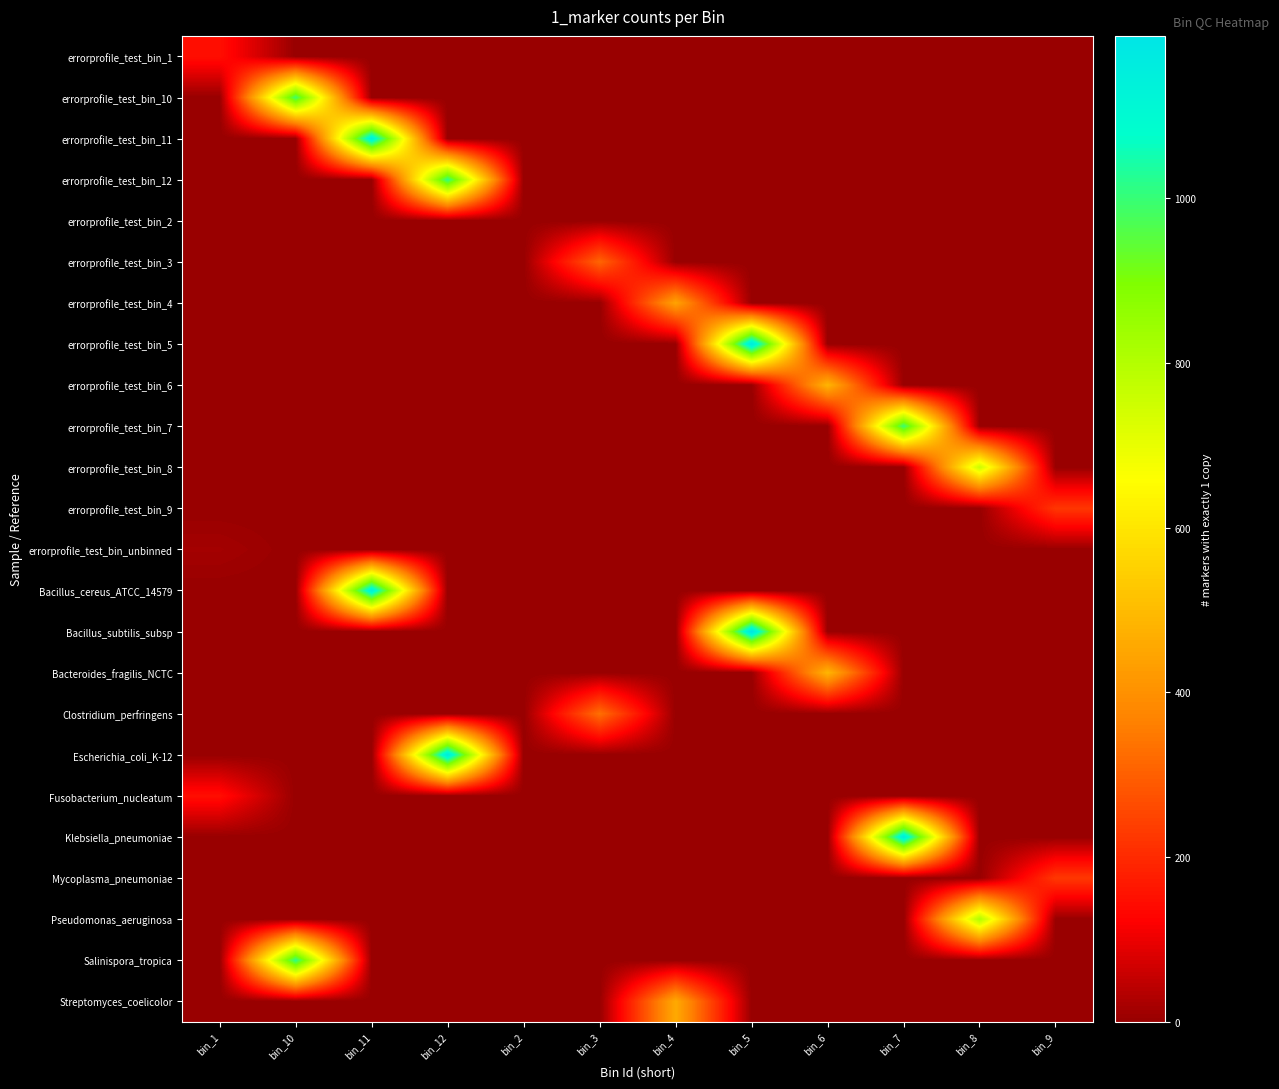

Reading left to right, transcribe all the data shown in this chart.

errorprofile_test_bin_1: bin_1=148	bin_10=0	bin_11=0	bin_12=0	bin_2=0	bin_3=0	bin_4=0	bin_5=0	bin_6=0	bin_7=0	bin_8=0	bin_9=0
errorprofile_test_bin_10: bin_1=0	bin_10=991	bin_11=0	bin_12=0	bin_2=0	bin_3=0	bin_4=0	bin_5=0	bin_6=0	bin_7=0	bin_8=0	bin_9=0
errorprofile_test_bin_11: bin_1=0	bin_10=0	bin_11=1149	bin_12=0	bin_2=0	bin_3=0	bin_4=0	bin_5=0	bin_6=0	bin_7=0	bin_8=0	bin_9=0
errorprofile_test_bin_12: bin_1=0	bin_10=0	bin_11=0	bin_12=1014	bin_2=0	bin_3=0	bin_4=0	bin_5=0	bin_6=0	bin_7=0	bin_8=0	bin_9=0
errorprofile_test_bin_2: bin_1=0	bin_10=0	bin_11=0	bin_12=0	bin_2=0	bin_3=0	bin_4=0	bin_5=0	bin_6=0	bin_7=0	bin_8=0	bin_9=0
errorprofile_test_bin_3: bin_1=0	bin_10=0	bin_11=0	bin_12=0	bin_2=0	bin_3=312	bin_4=0	bin_5=0	bin_6=0	bin_7=0	bin_8=0	bin_9=0
errorprofile_test_bin_4: bin_1=0	bin_10=0	bin_11=0	bin_12=0	bin_2=0	bin_3=0	bin_4=445	bin_5=0	bin_6=0	bin_7=0	bin_8=0	bin_9=0
errorprofile_test_bin_5: bin_1=0	bin_10=0	bin_11=0	bin_12=0	bin_2=0	bin_3=0	bin_4=0	bin_5=1177	bin_6=0	bin_7=0	bin_8=0	bin_9=0
errorprofile_test_bin_6: bin_1=0	bin_10=0	bin_11=0	bin_12=0	bin_2=0	bin_3=0	bin_4=0	bin_5=0	bin_6=488	bin_7=0	bin_8=0	bin_9=0
errorprofile_test_bin_7: bin_1=0	bin_10=0	bin_11=0	bin_12=0	bin_2=0	bin_3=0	bin_4=0	bin_5=0	bin_6=0	bin_7=1000	bin_8=0	bin_9=0
errorprofile_test_bin_8: bin_1=0	bin_10=0	bin_11=0	bin_12=0	bin_2=0	bin_3=0	bin_4=0	bin_5=0	bin_6=0	bin_7=0	bin_8=758	bin_9=0
errorprofile_test_bin_9: bin_1=0	bin_10=0	bin_11=0	bin_12=0	bin_2=0	bin_3=0	bin_4=0	bin_5=0	bin_6=0	bin_7=0	bin_8=0	bin_9=224
errorprofile_test_bin_unbinned: bin_1=15	bin_10=0	bin_11=0	bin_12=0	bin_2=0	bin_3=0	bin_4=0	bin_5=0	bin_6=0	bin_7=0	bin_8=0	bin_9=0
Bacillus_cereus_ATCC_14579: bin_1=0	bin_10=0	bin_11=1151	bin_12=0	bin_2=0	bin_3=0	bin_4=0	bin_5=0	bin_6=0	bin_7=0	bin_8=0	bin_9=0
Bacillus_subtilis_subsp: bin_1=0	bin_10=0	bin_11=0	bin_12=0	bin_2=0	bin_3=0	bin_4=0	bin_5=1197	bin_6=0	bin_7=0	bin_8=0	bin_9=0
Bacteroides_fragilis_NCTC: bin_1=0	bin_10=0	bin_11=0	bin_12=0	bin_2=0	bin_3=0	bin_4=0	bin_5=0	bin_6=490	bin_7=0	bin_8=0	bin_9=0
Clostridium_perfringens: bin_1=0	bin_10=0	bin_11=0	bin_12=0	bin_2=0	bin_3=331	bin_4=0	bin_5=0	bin_6=0	bin_7=0	bin_8=0	bin_9=0
Escherichia_coli_K-12: bin_1=0	bin_10=0	bin_11=0	bin_12=1171	bin_2=0	bin_3=0	bin_4=0	bin_5=0	bin_6=0	bin_7=0	bin_8=0	bin_9=0
Fusobacterium_nucleatum: bin_1=148	bin_10=0	bin_11=0	bin_12=0	bin_2=0	bin_3=0	bin_4=0	bin_5=0	bin_6=0	bin_7=0	bin_8=0	bin_9=0
Klebsiella_pneumoniae: bin_1=0	bin_10=0	bin_11=0	bin_12=0	bin_2=0	bin_3=0	bin_4=0	bin_5=0	bin_6=0	bin_7=1160	bin_8=0	bin_9=0
Mycoplasma_pneumoniae: bin_1=0	bin_10=0	bin_11=0	bin_12=0	bin_2=0	bin_3=0	bin_4=0	bin_5=0	bin_6=0	bin_7=0	bin_8=0	bin_9=227
Pseudomonas_aeruginosa: bin_1=0	bin_10=0	bin_11=0	bin_12=0	bin_2=0	bin_3=0	bin_4=0	bin_5=0	bin_6=0	bin_7=0	bin_8=809	bin_9=0
Salinispora_tropica: bin_1=0	bin_10=1018	bin_11=0	bin_12=0	bin_2=0	bin_3=0	bin_4=0	bin_5=0	bin_6=0	bin_7=0	bin_8=0	bin_9=0
Streptomyces_coelicolor: bin_1=0	bin_10=0	bin_11=0	bin_12=0	bin_2=0	bin_3=0	bin_4=460	bin_5=0	bin_6=0	bin_7=0	bin_8=0	bin_9=0